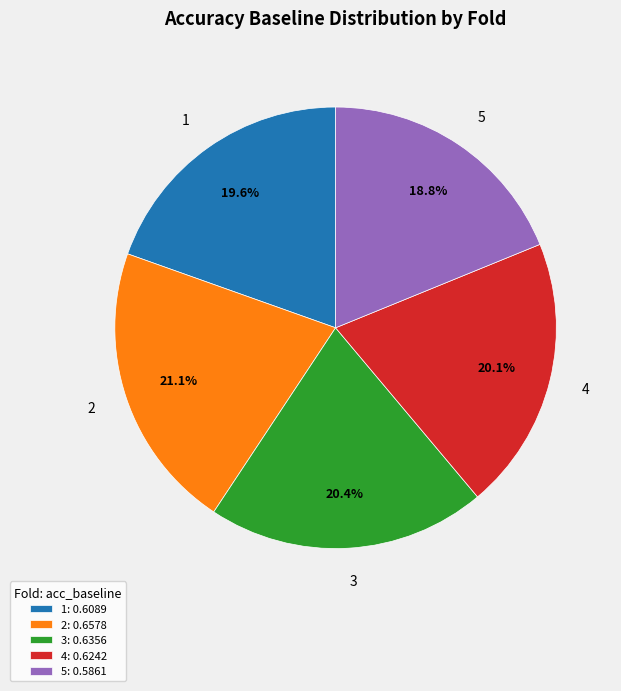

The 5 slice represents 26% of the pie. True or false?

False